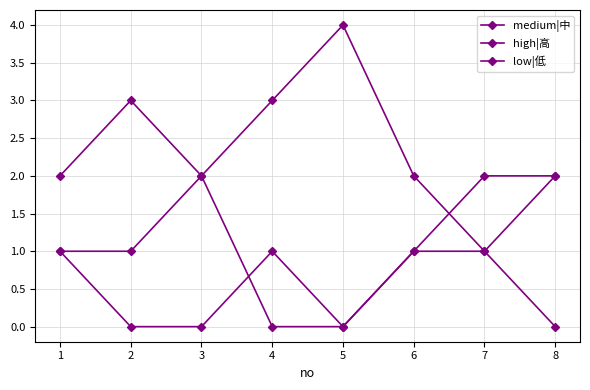

Between 3 and 6, which is larger?

3